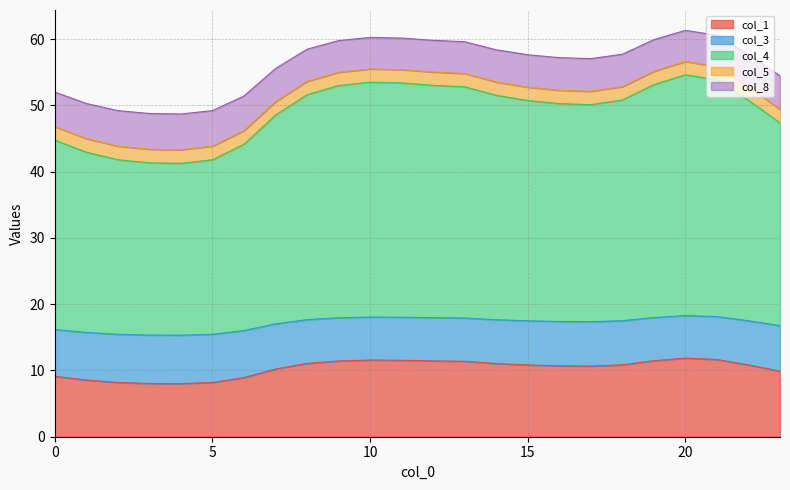

What is the total value across all series at 5?

49.2